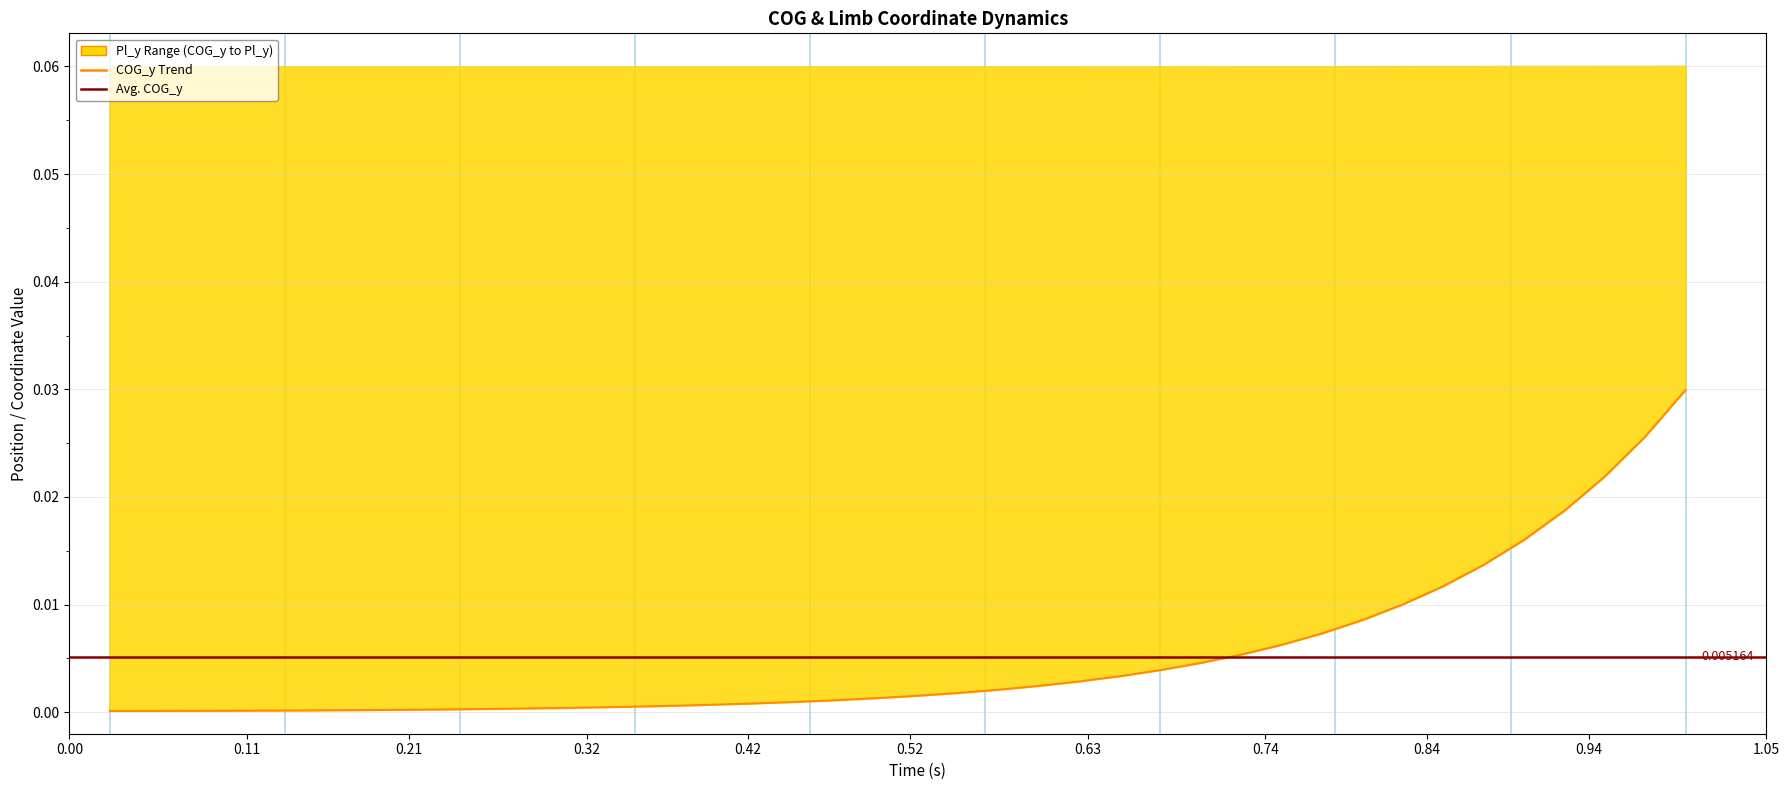

Is the value of time at 36 greater than the value of COG_y at 33?

Yes